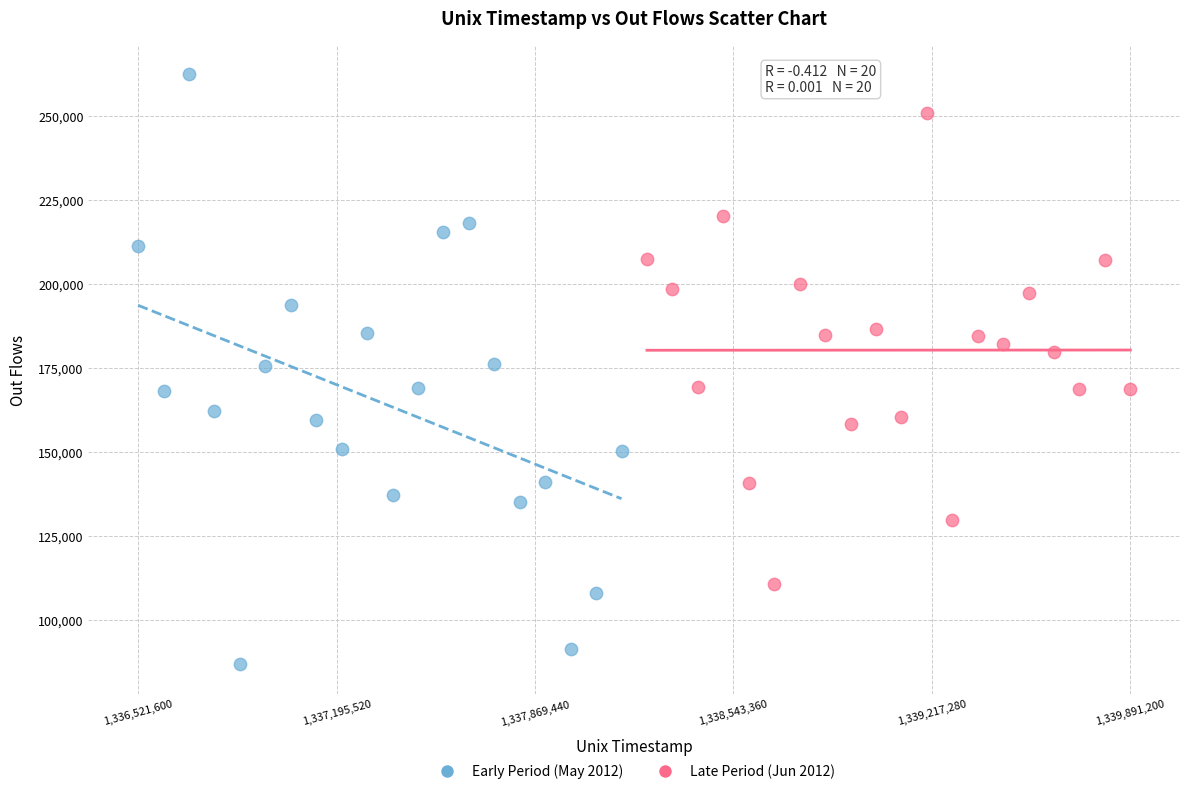

Which series has the largest Y range (max minus min)?

Early Period (May 2012)